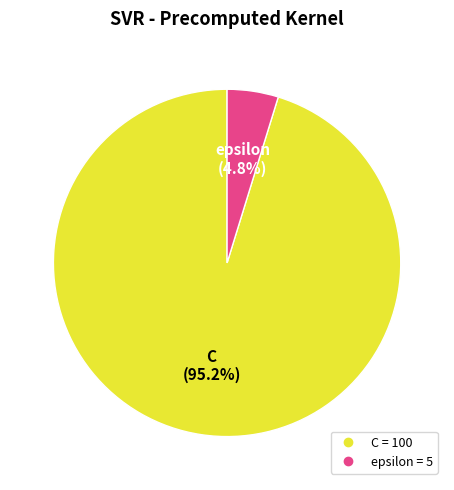

Rank the categories by value from lowest to highest.

epsilon, C